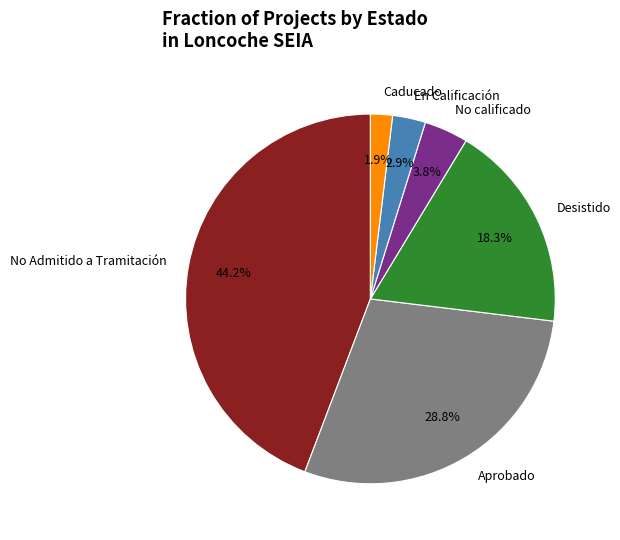

Is there any slice that represents more than half of the pie?

No